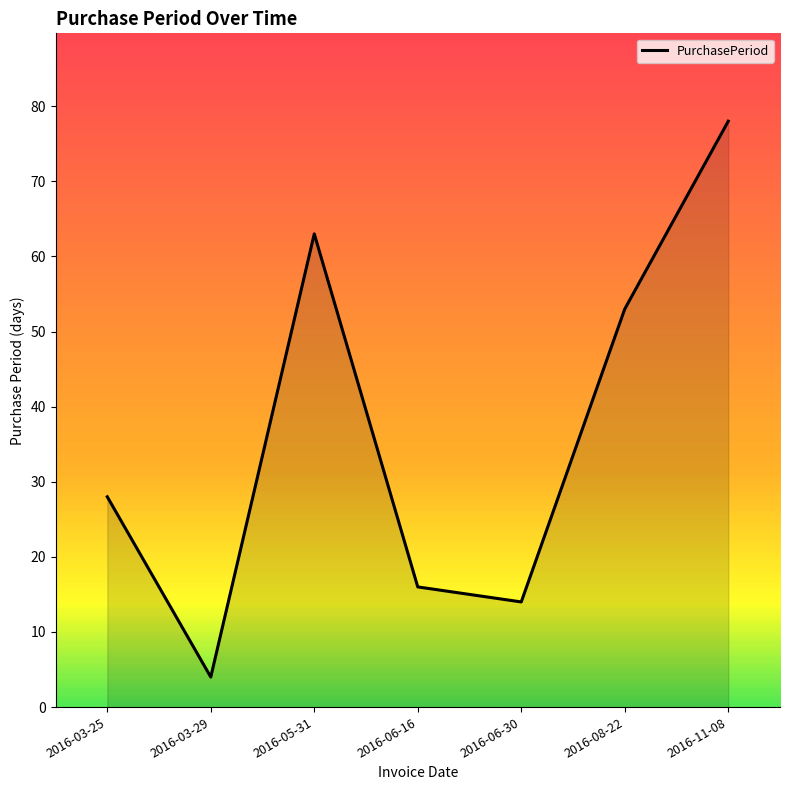

Reading left to right, extract all data points from this chart.

28	4	63	16	14	53	78